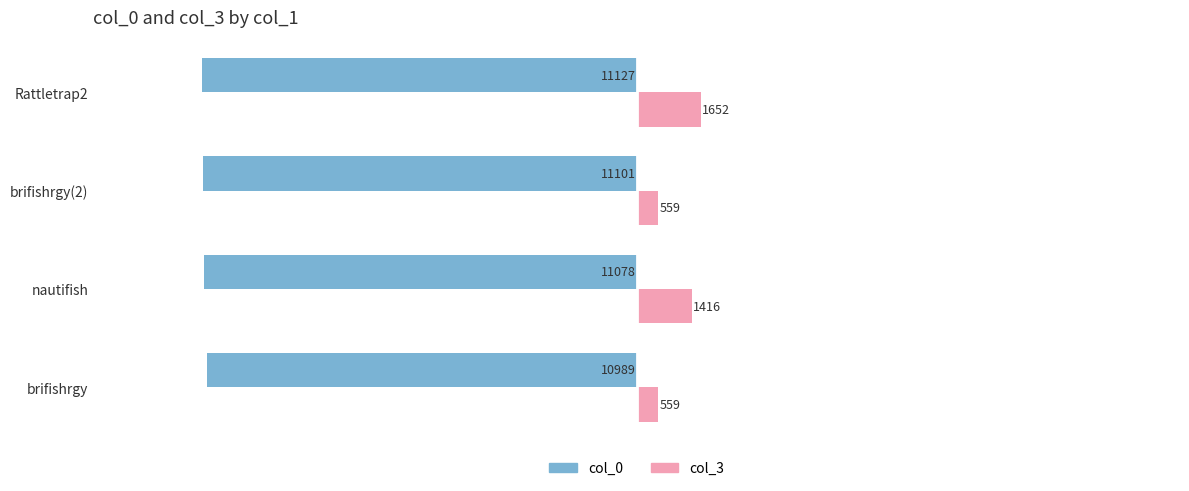

What are all the series names shown in the legend?

col_0, col_3